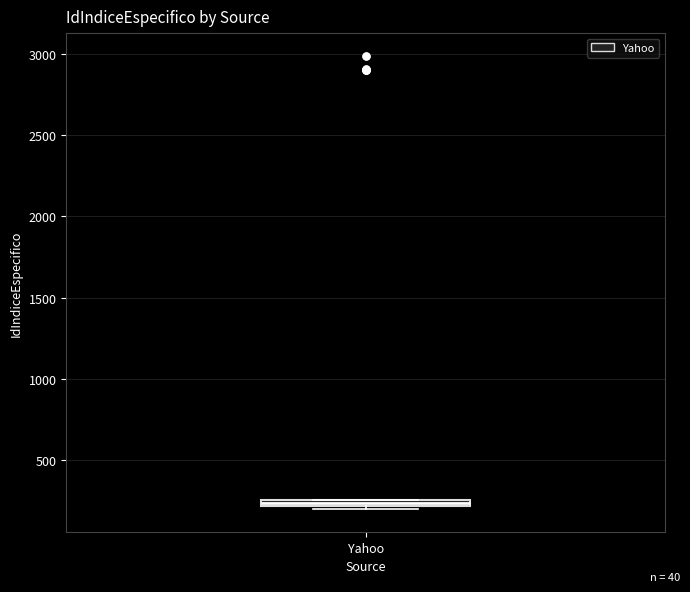

Where is the upper edge of the box for Yahoo on the y-axis? The values are not printed on the chart, so give them approximately, as read against the axis.

250